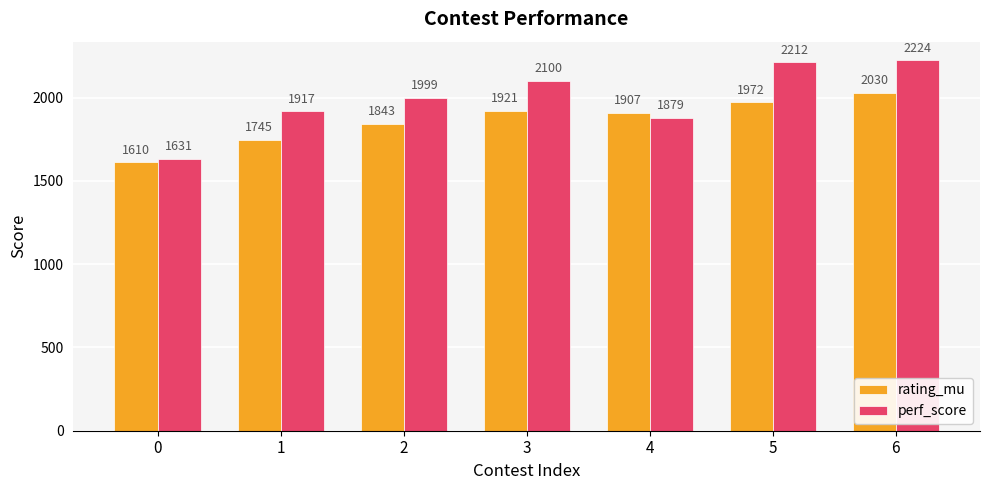

At which category is the sum across all series the highest?

6